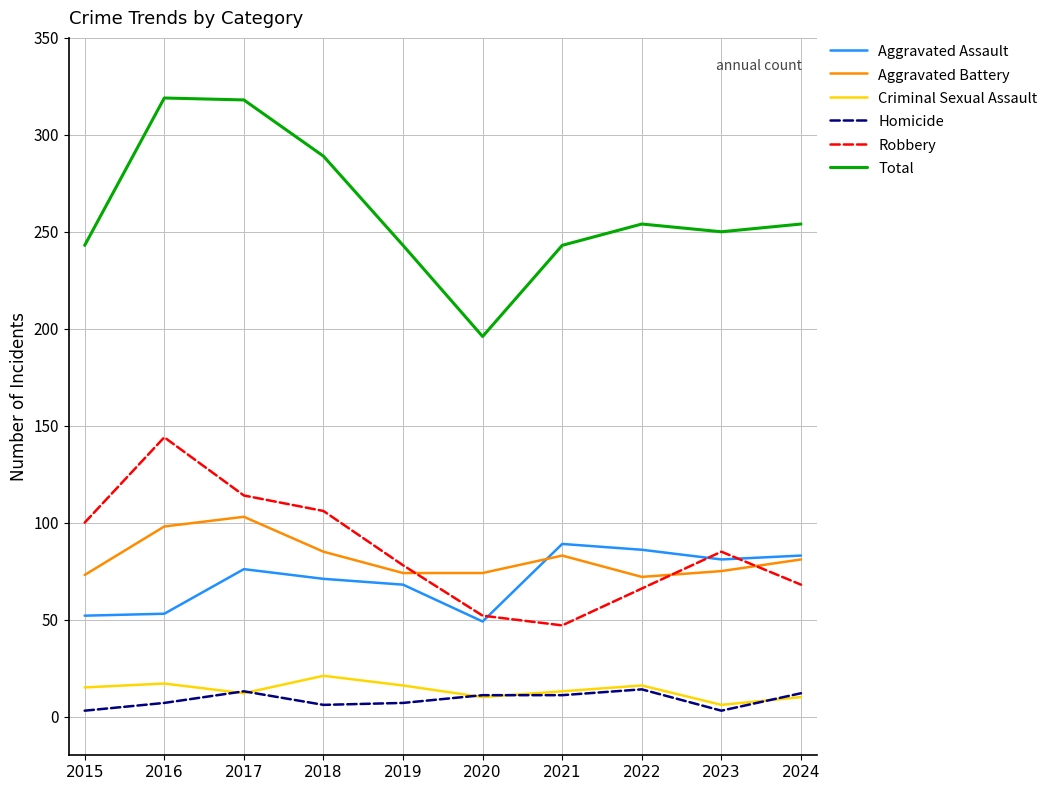

What are all the series names shown in the legend?

Aggravated Assault, Aggravated Battery, Criminal Sexual Assault, Homicide, Robbery, Total